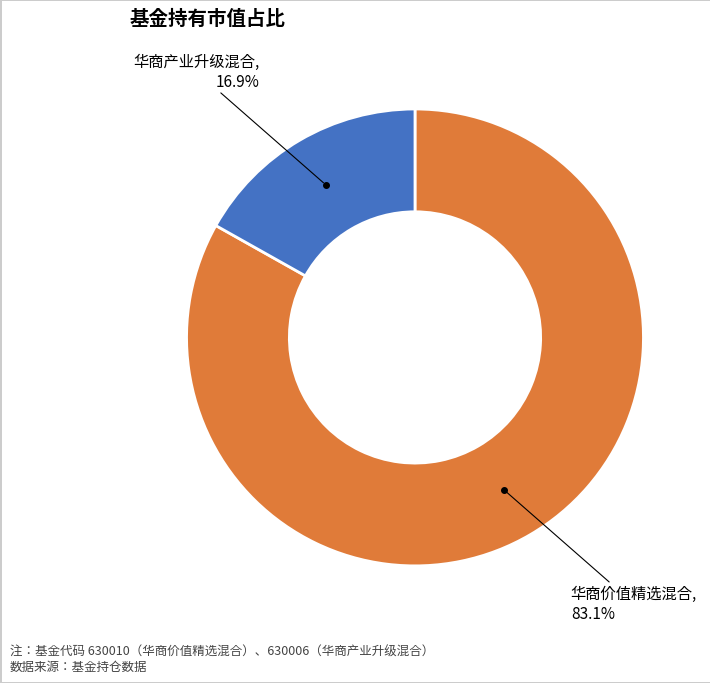

Does any single category account for the majority?

Yes